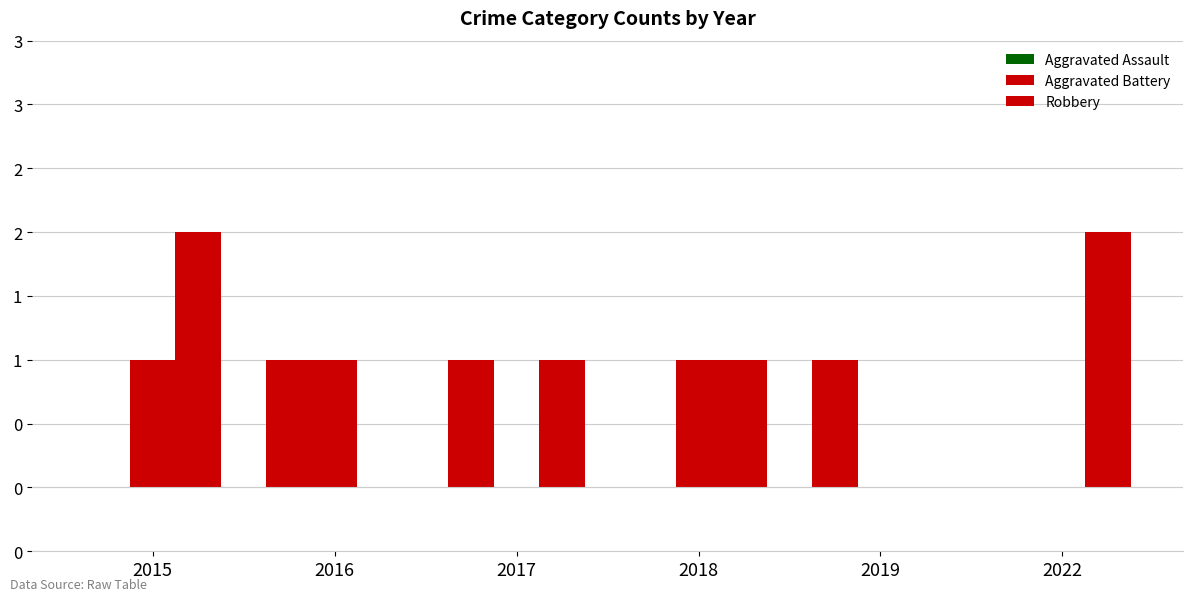

Where is Aggravated Battery nearest to the value 0?

2017